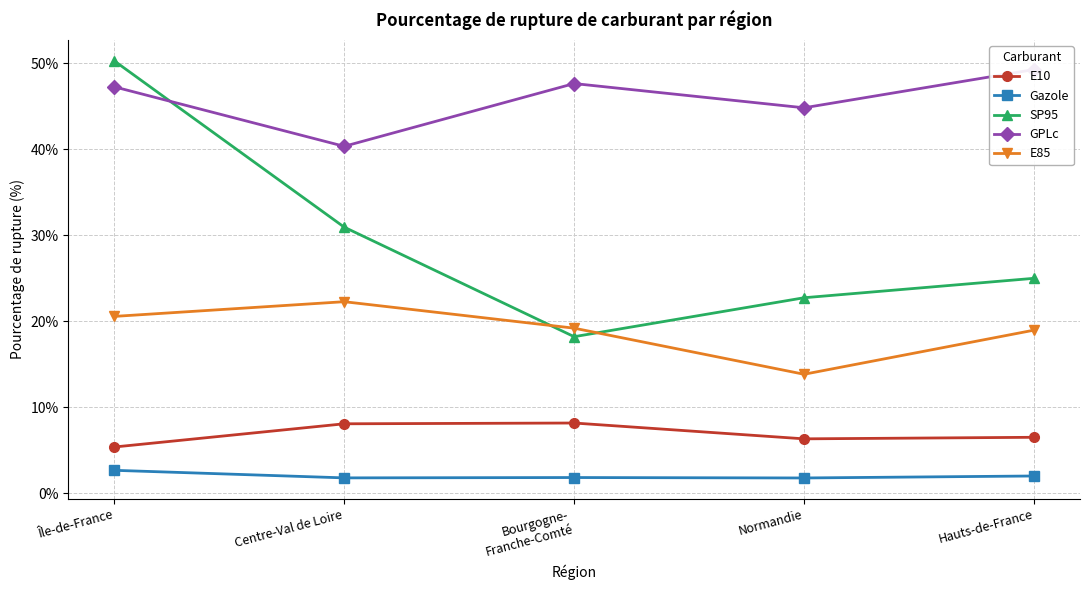

Reading left to right, transcribe all the data shown in this chart.

E10: 5.4	8.1	8.2	6.3	6.5
Gazole: 2.7	1.8	1.8	1.8	2.0
SP95: 50.3	30.9	18.2	22.7	25.0
GPLc: 47.3	40.4	47.6	44.8	49.3
E85: 20.6	22.3	19.2	13.8	19.0